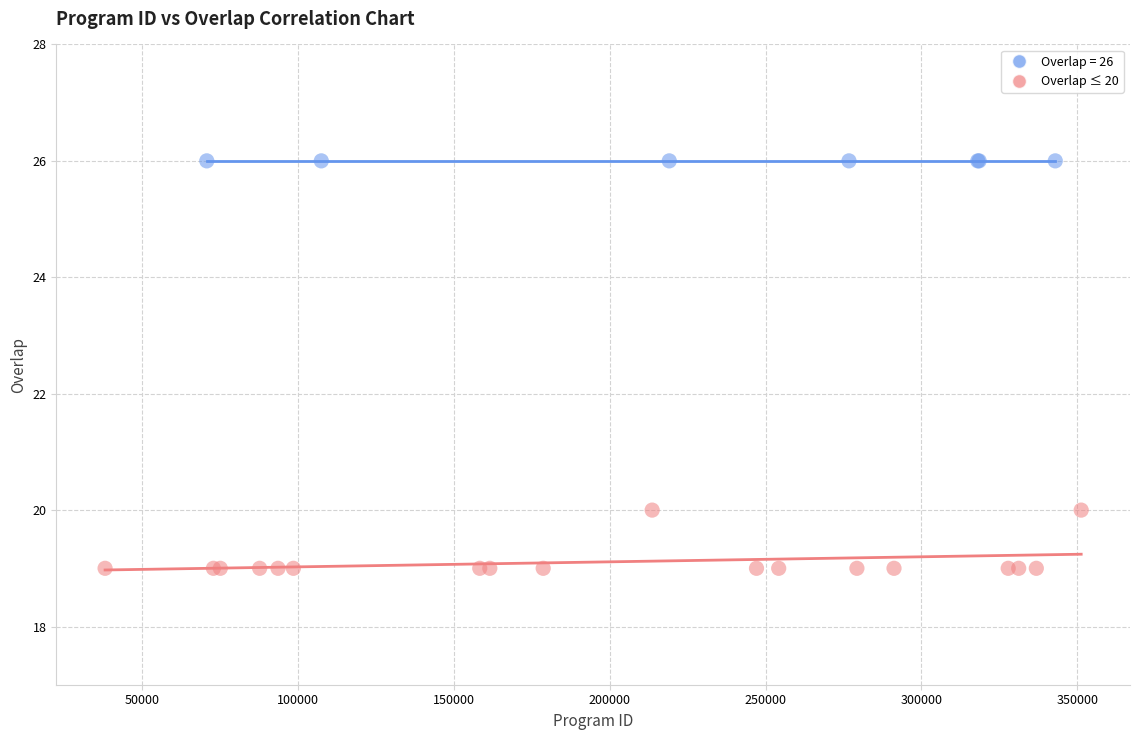

Which series contains the highest Y value?

Overlap = 26